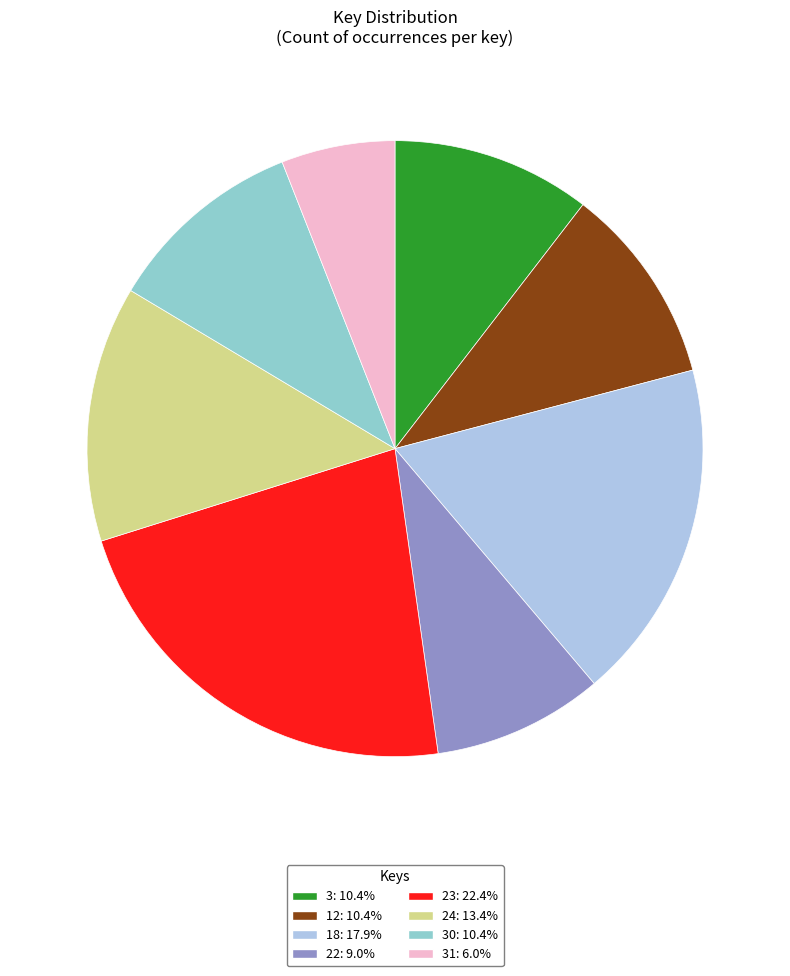

Is there a majority slice in this chart?

No